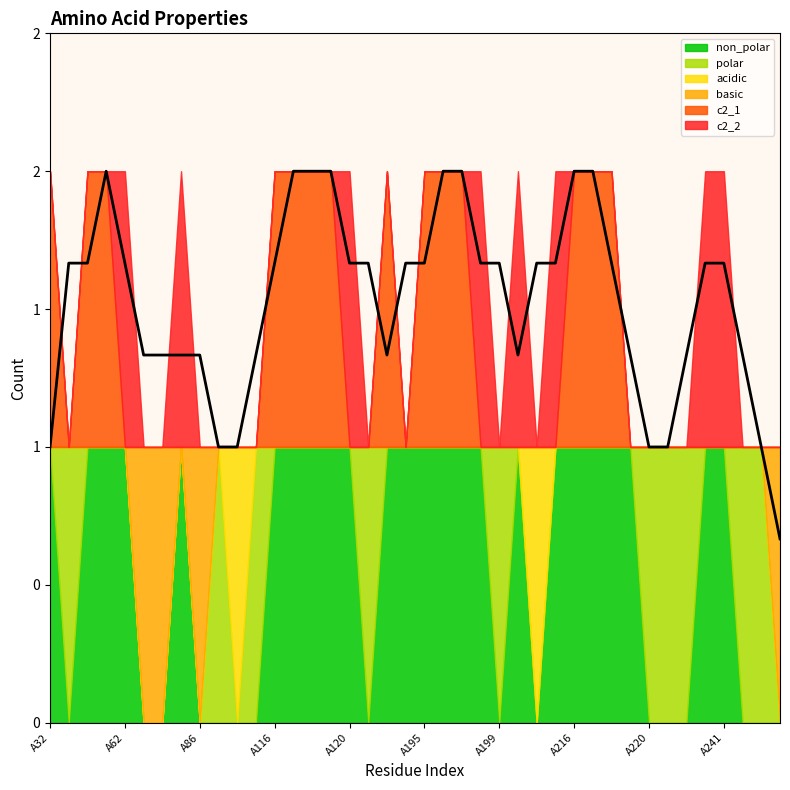

Where is the first local maximum for c2_2?

A62